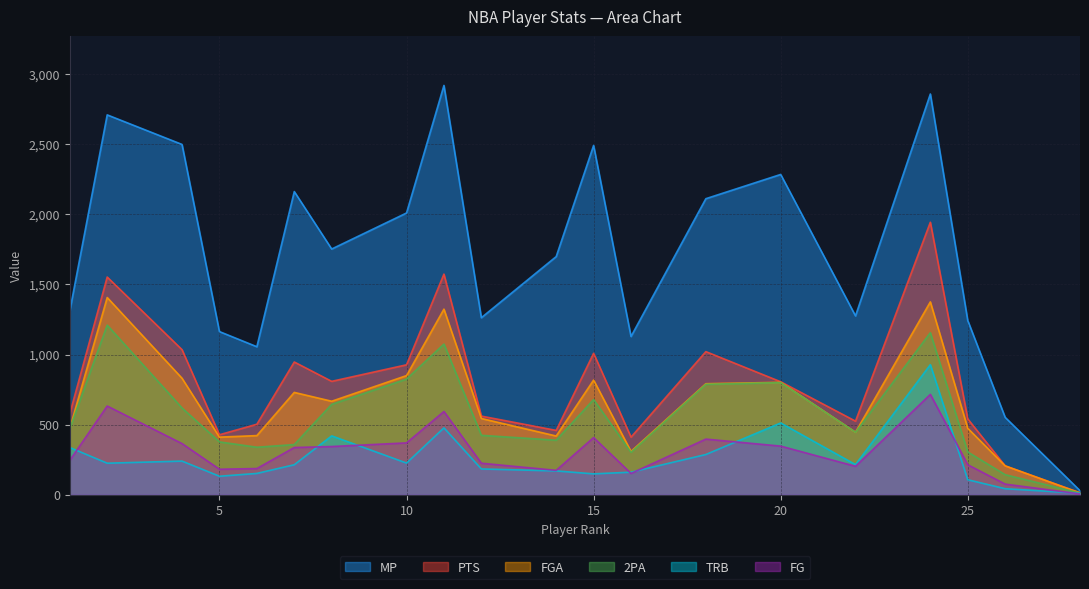

What is the sum of the PTS values at 8 and 10?

1736